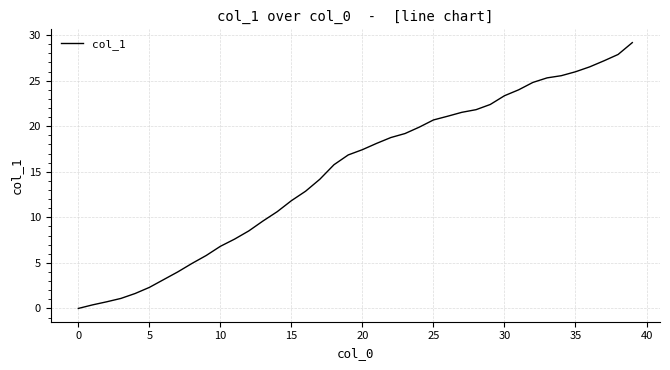

What is the difference between the maximum and minimum values?

29.2